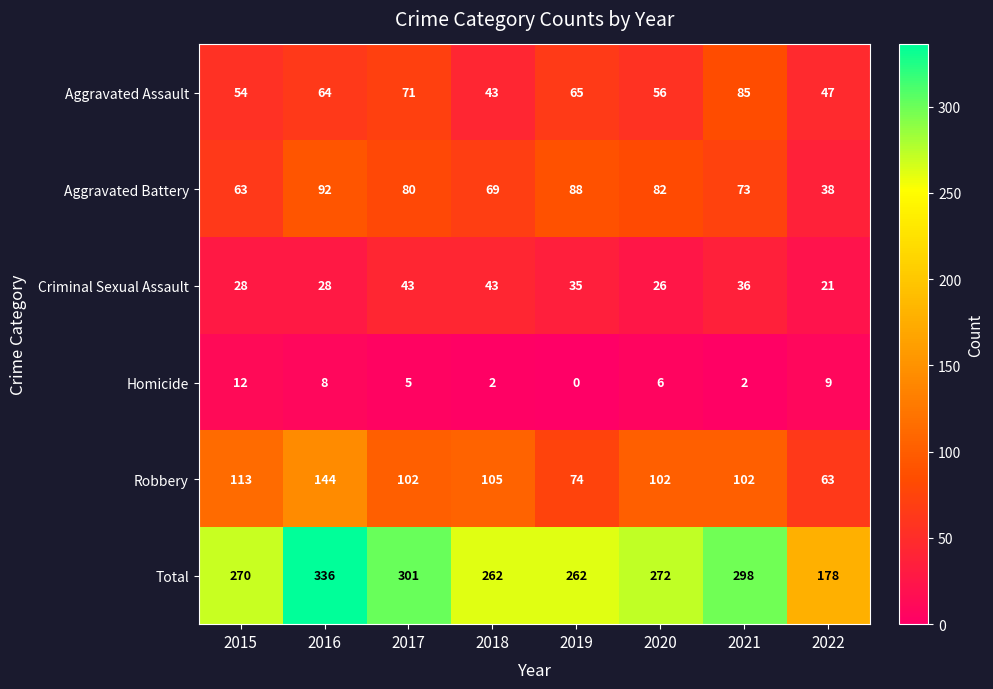

At which category does the chart reach its peak across all series?

2016